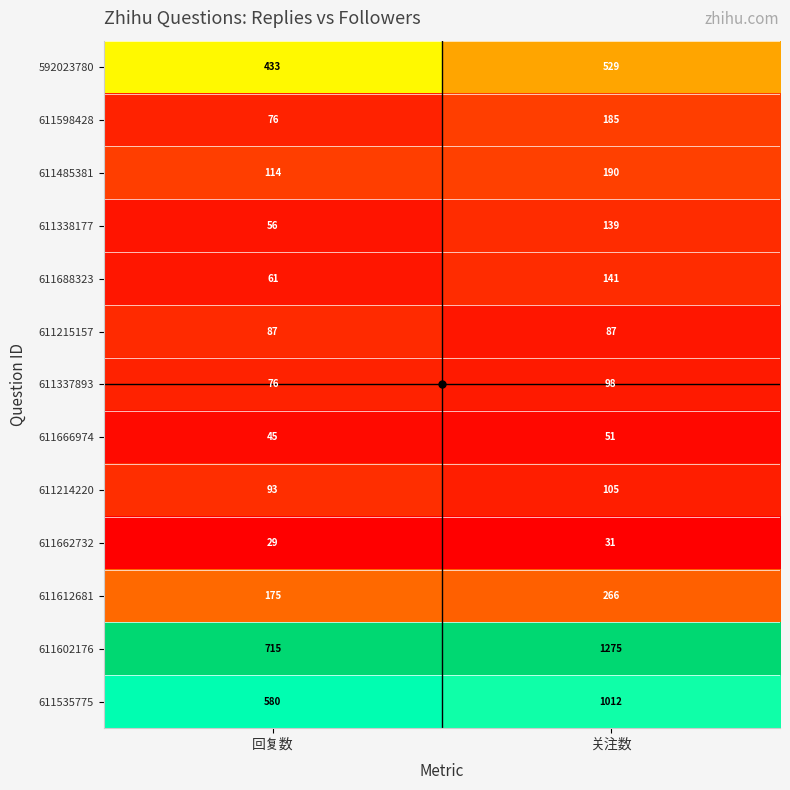

What is the difference between the maximum and minimum values in the 611535775 series?

432